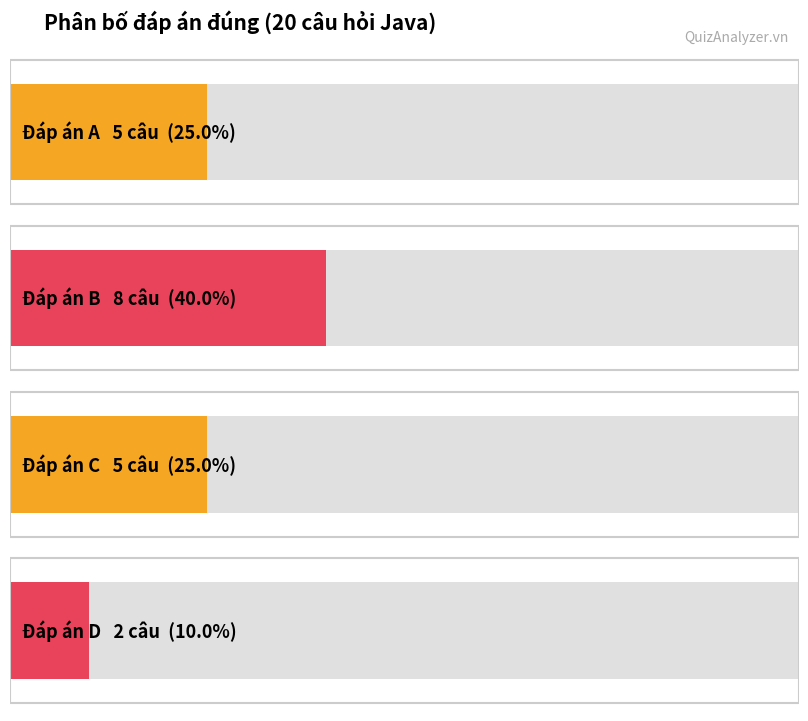

The value at D is 2. True or false?

True